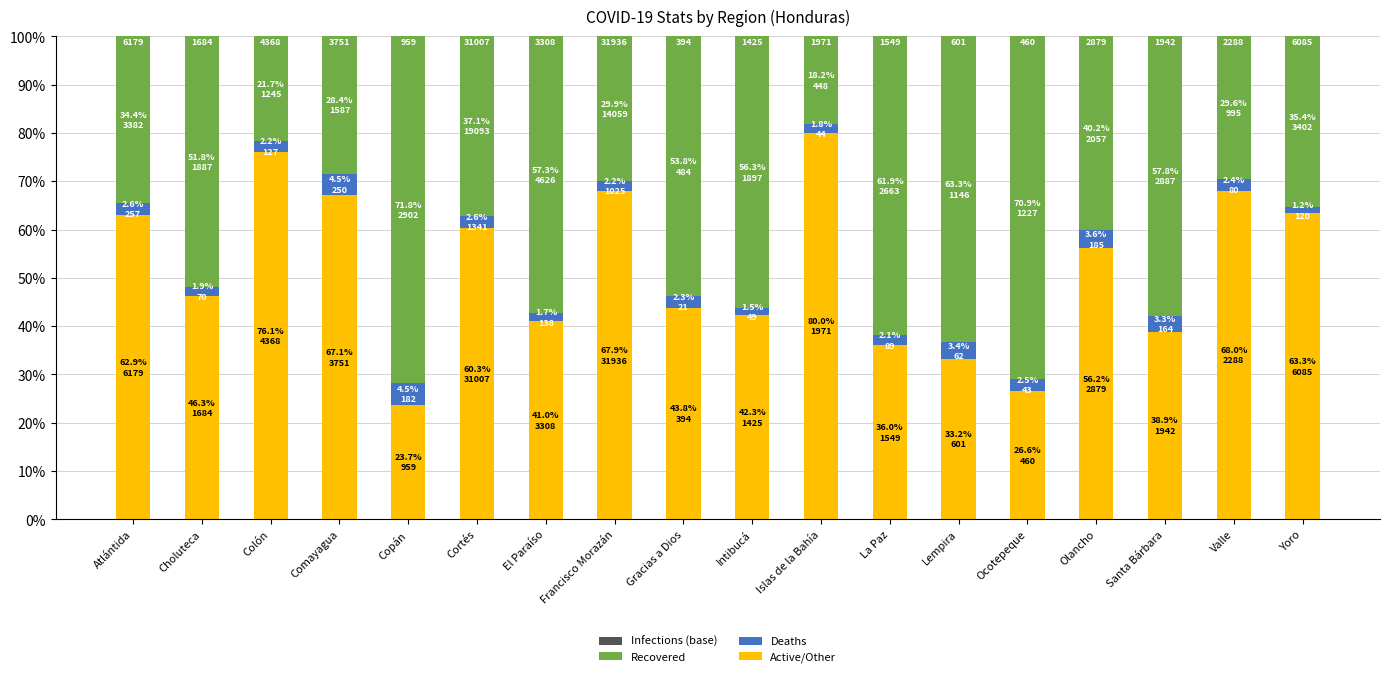

What is the sum of the Active/Other values at Valle and La Paz?

104.0